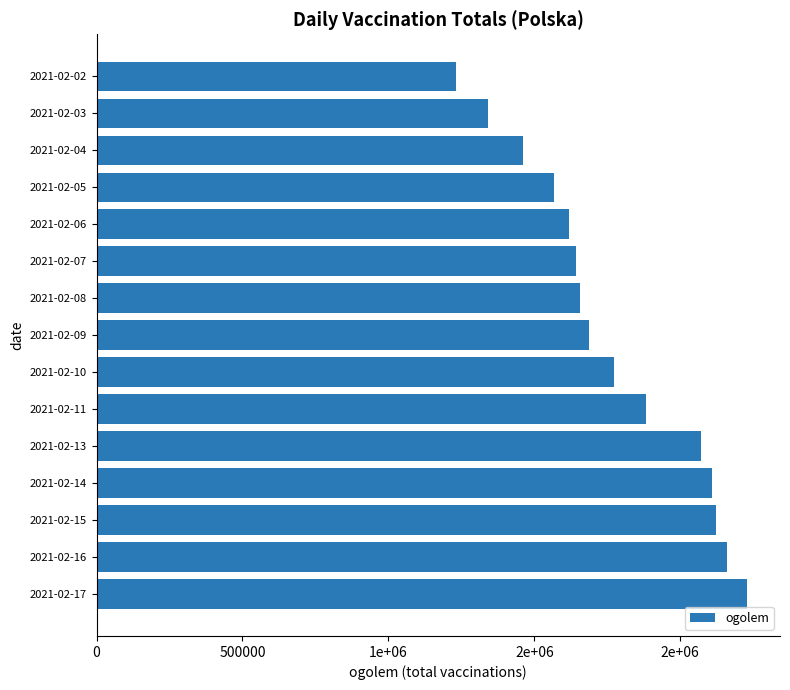

Are the bars horizontal?

Yes